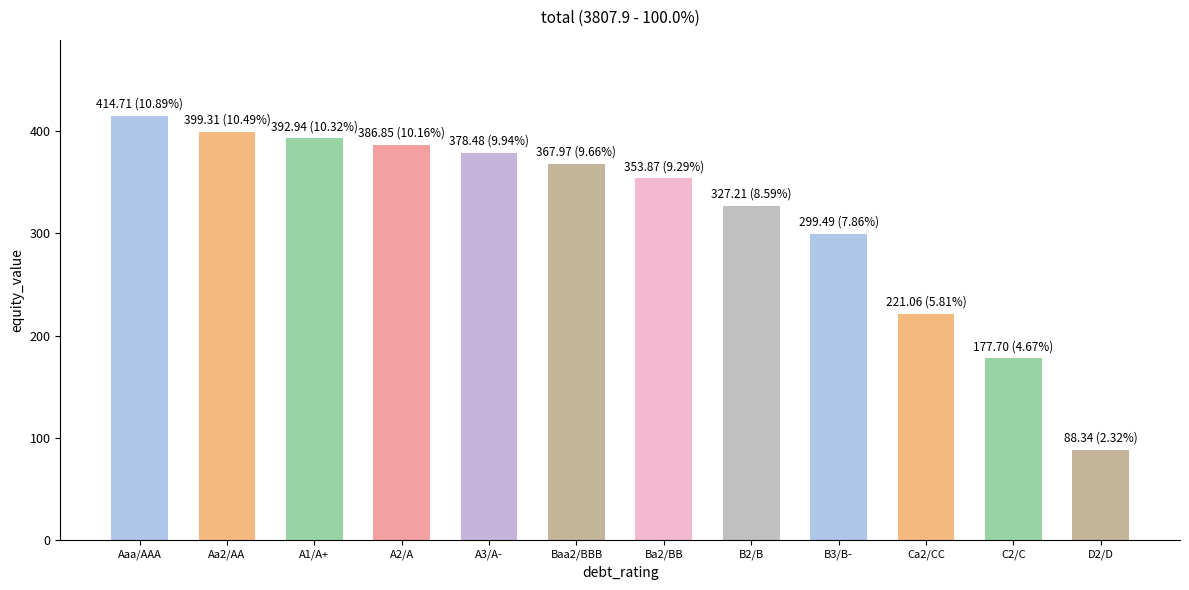

What is the label of the 5th bar from the left?

A3/A-